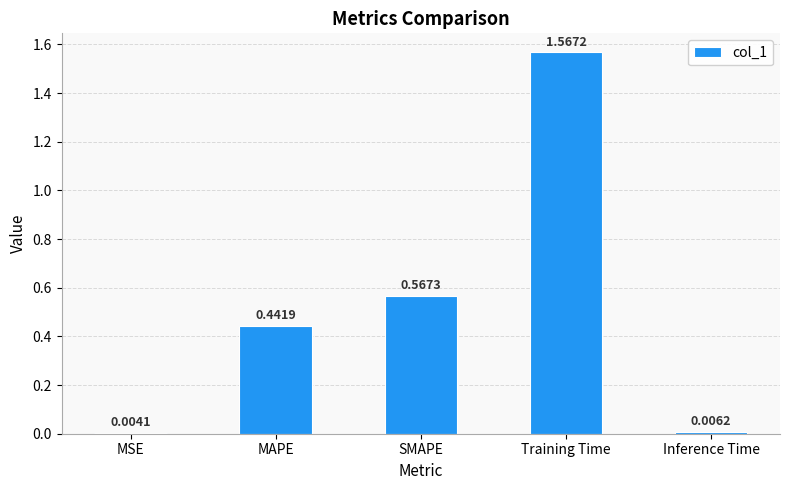

Which label corresponds to the largest value in the chart?

Training Time